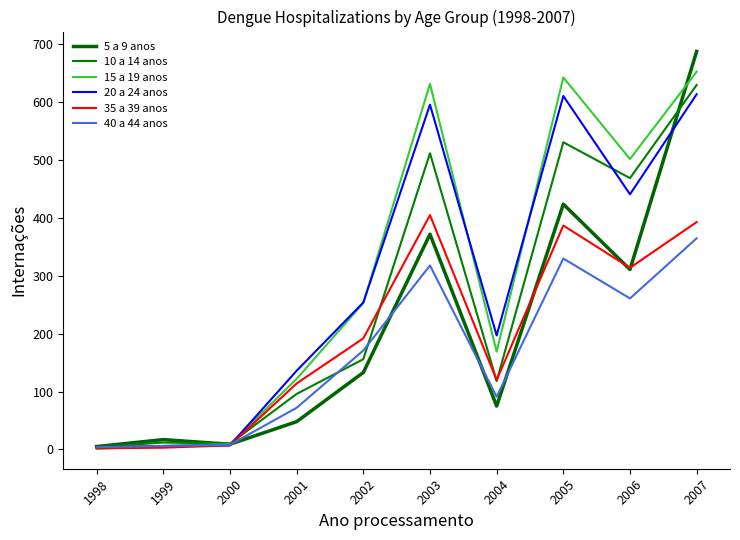

What is the smallest value displayed?

1